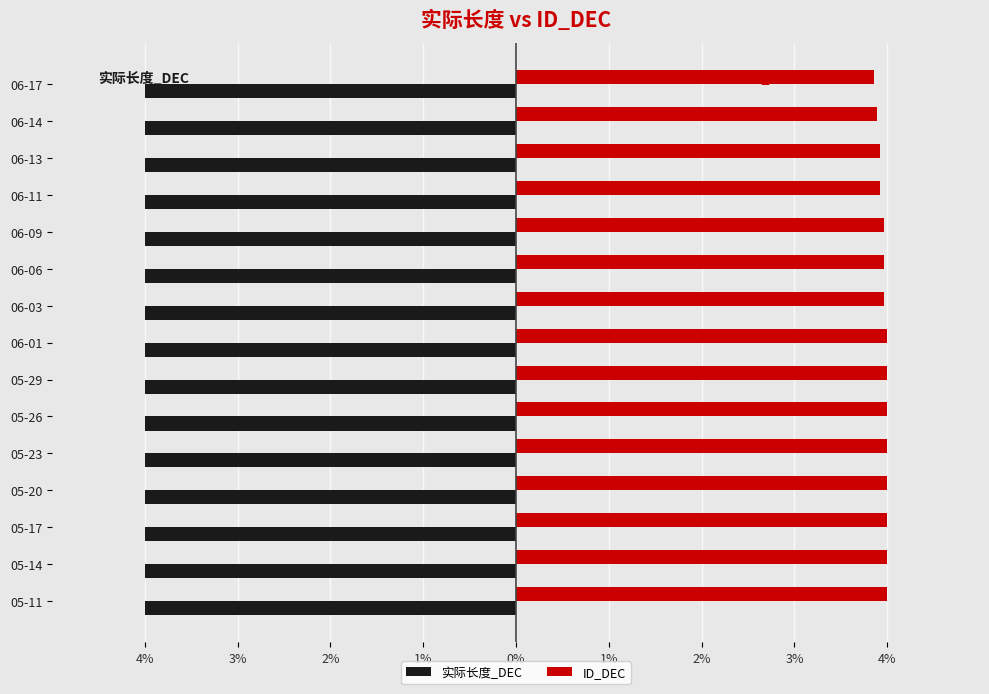

What are all the series names shown in the legend?

实际长度_DEC, ID_DEC